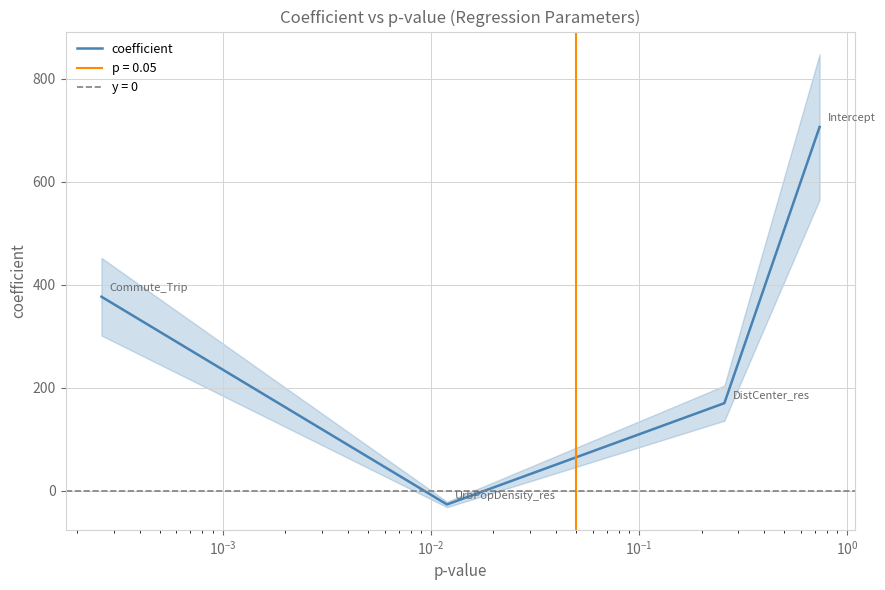

True or false: coefficient has more than 0 points higher than both neighbors.

False